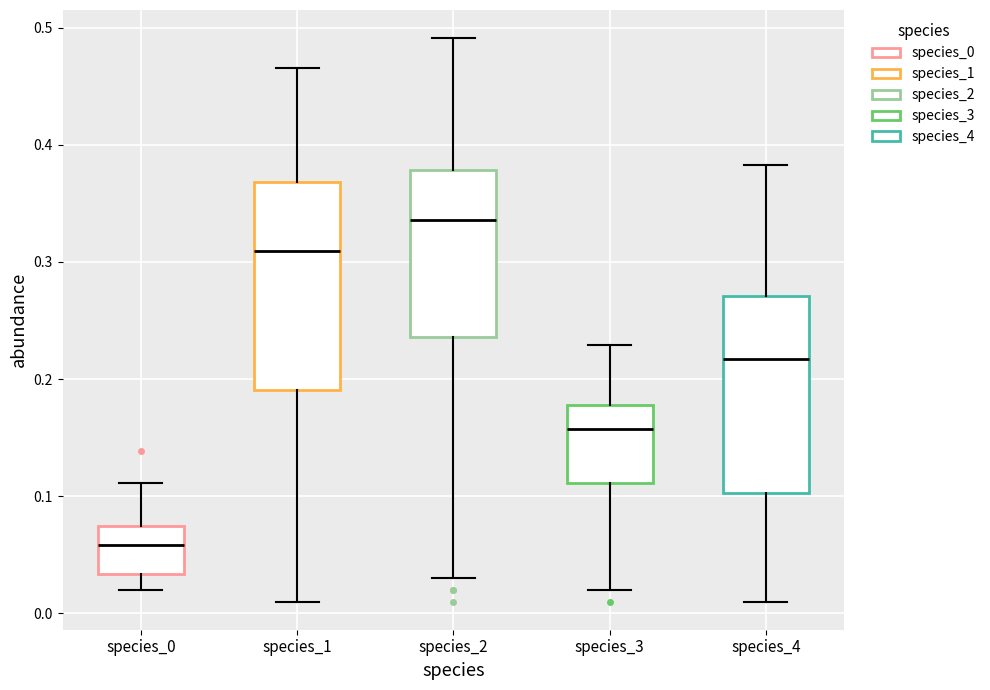

Reading left to right, read every box against the y-axis: the position of its median line, the range the box covers, and the ends of its whiskers. The values are not printed on the chart, so give them approximately, as read against the axis.

species_0: median 0.06, box 0.03 to 0.07, whiskers 0.02 to 0.11
species_1: median 0.31, box 0.19 to 0.37, whiskers 0.01 to 0.47
species_2: median 0.34, box 0.24 to 0.38, whiskers 0.03 to 0.49
species_3: median 0.16, box 0.11 to 0.18, whiskers 0.02 to 0.23
species_4: median 0.22, box 0.10 to 0.27, whiskers 0.01 to 0.38